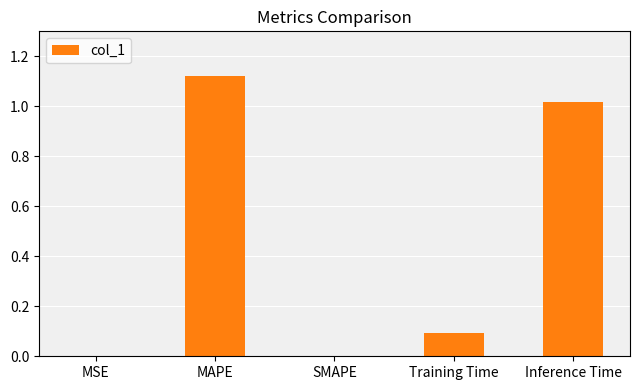

What is the sum of all values?

2.2